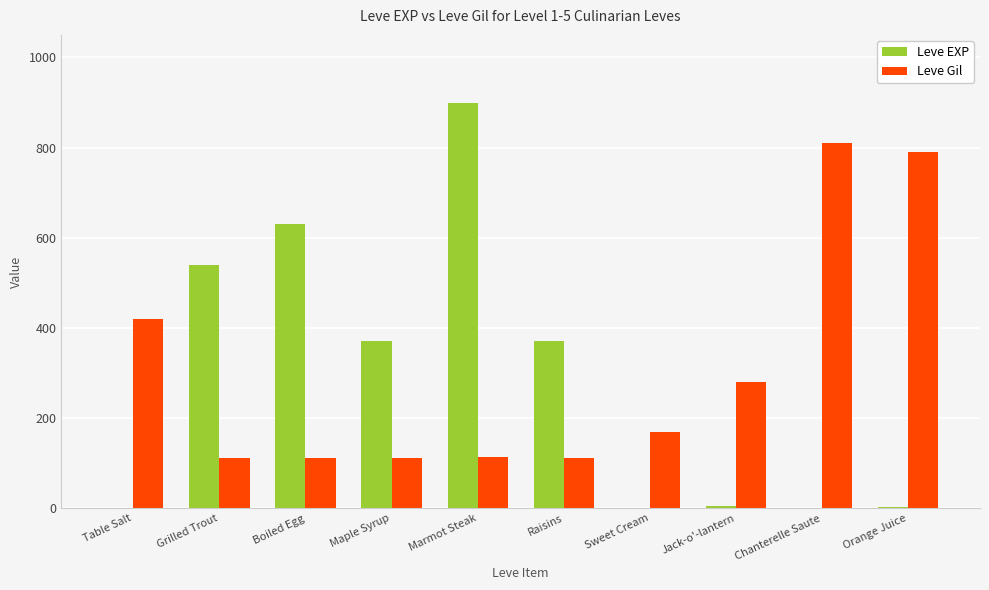

Which series changed the most between Raisins and Jack-o'-lantern?

Leve EXP